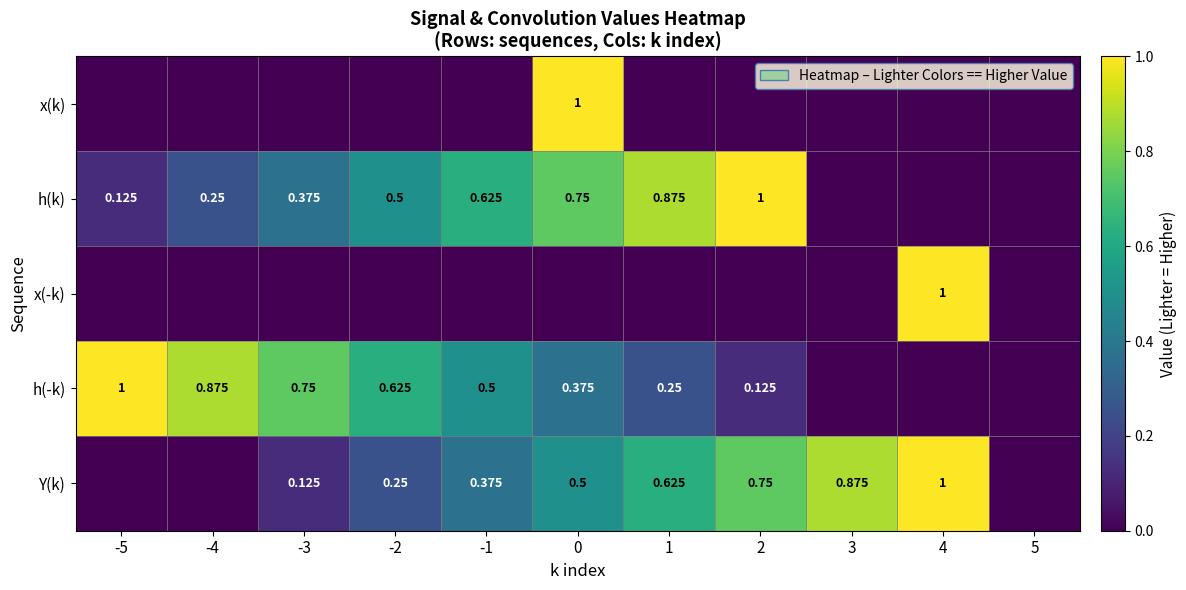

At which label does Y(k) reach its peak?

4